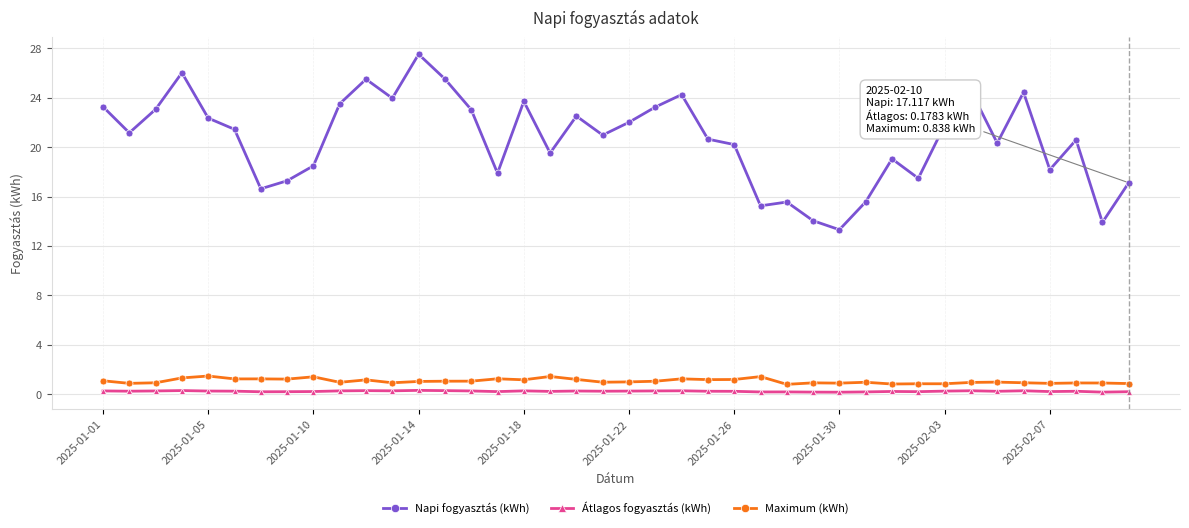

What is the lowest value of the Maximum (kWh) series?

0.8